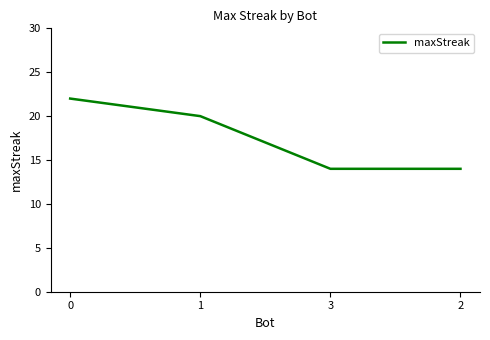

What is the change in value from 1 to 2?

-6